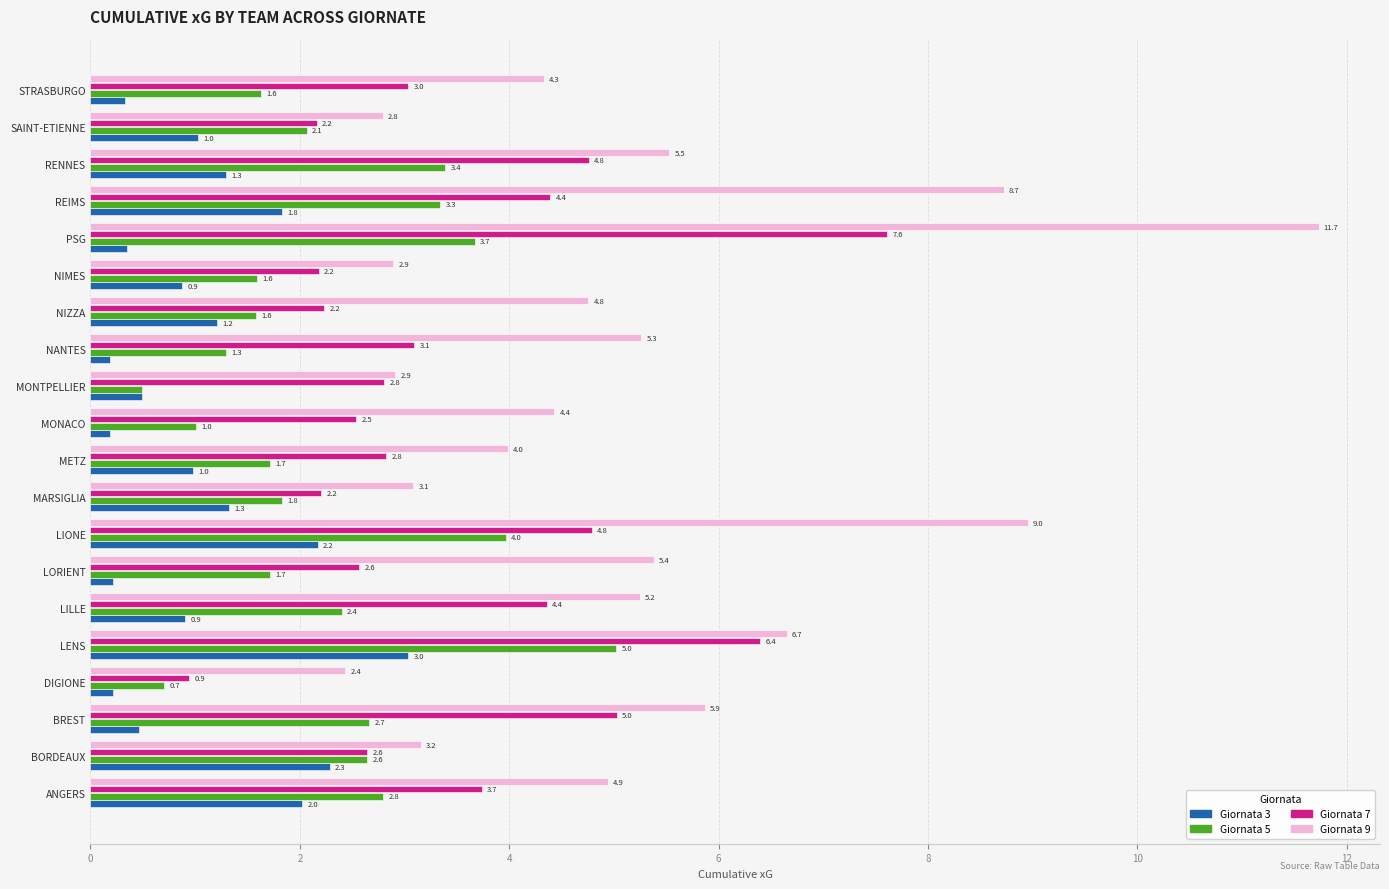

What is the maximum value shown in the chart?

11.7